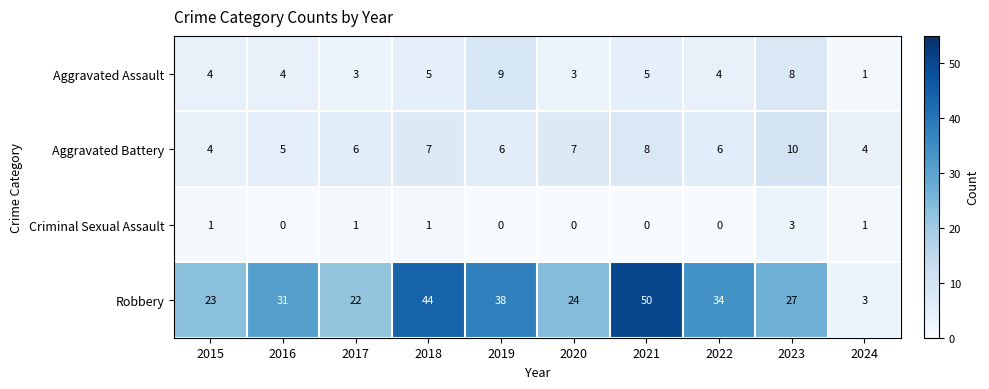

What is the difference between the maximum and minimum values in the Robbery series?

47